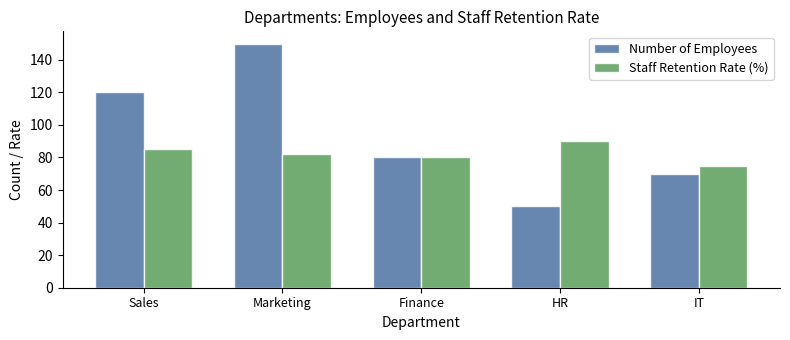

How many data points does each series have?

5